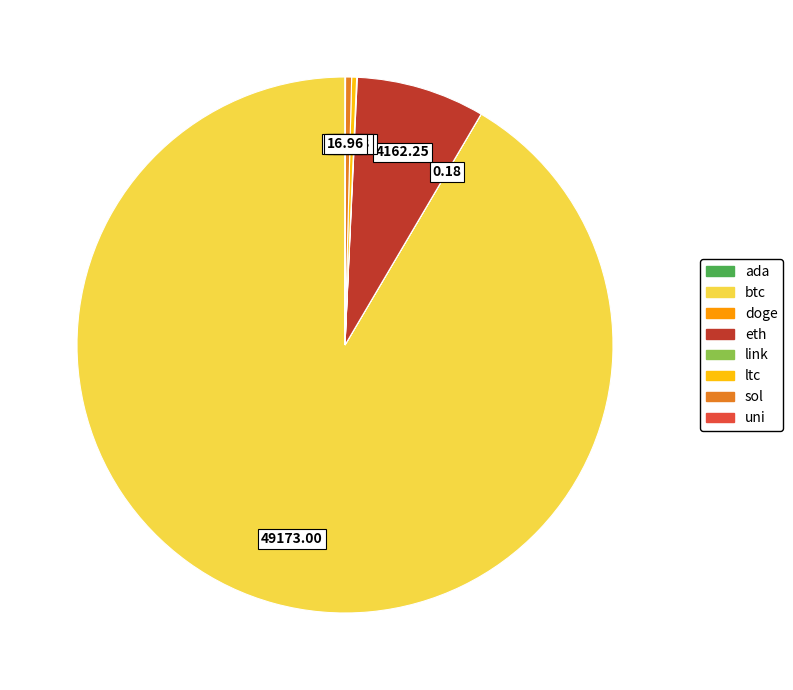

Is it true that eth is 8% of the pie?

True